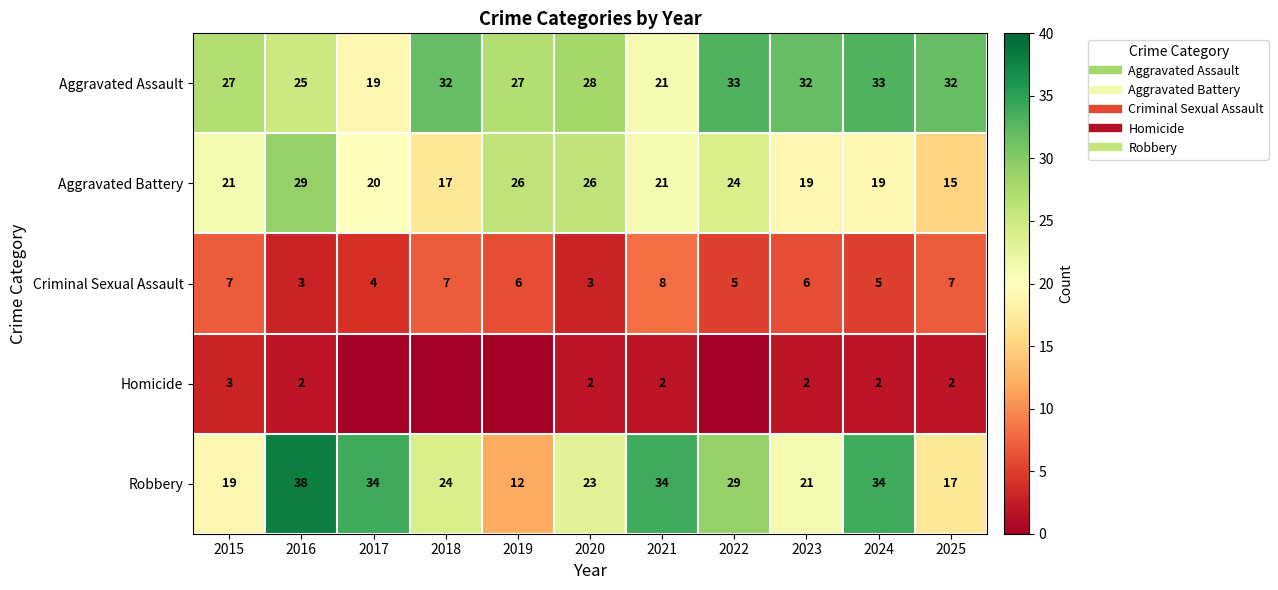

Which series has the largest total across all categories?

Aggravated Assault